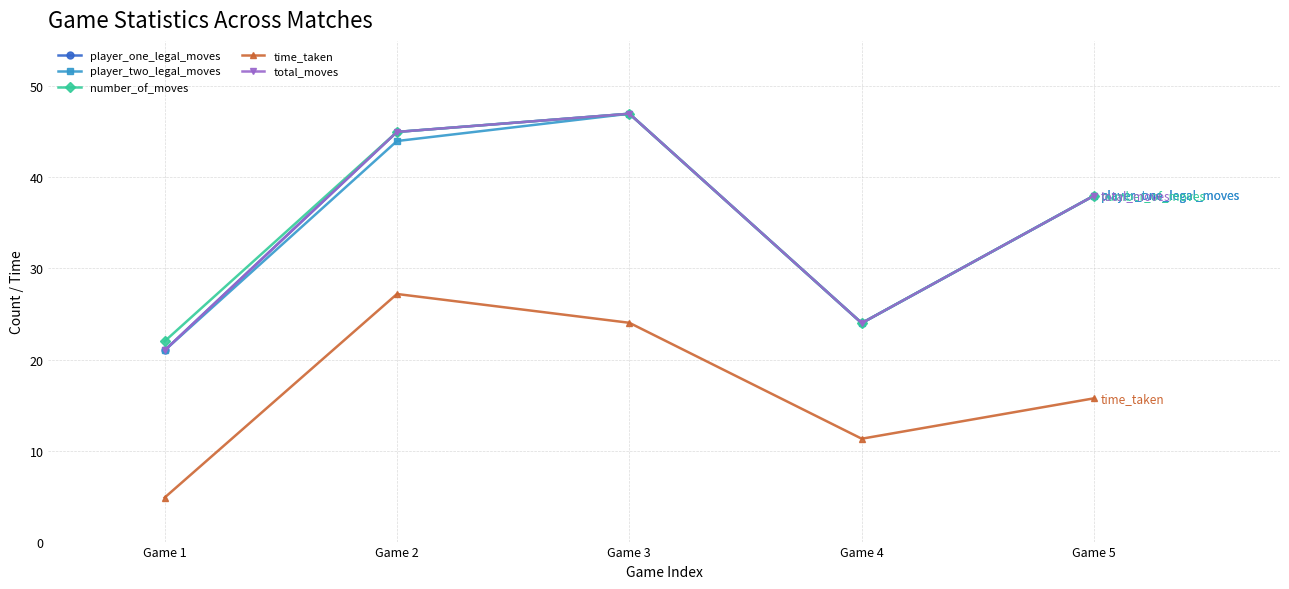

At which category does player_two_legal_moves reach its first local peak?

Game 3